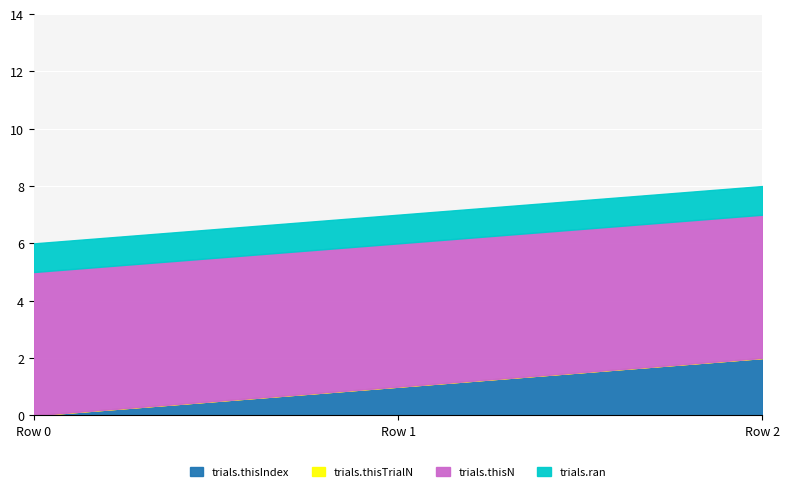

Which series changed the most between Row 1 and Row 2?

trials.thisIndex